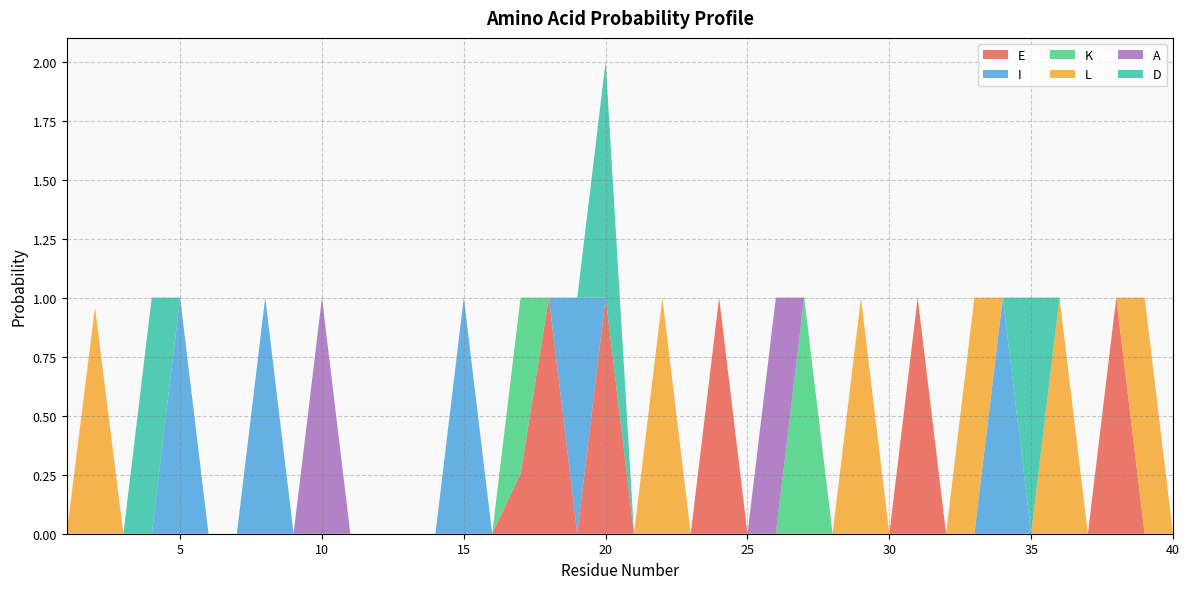

Reading right to left, transcribe all the data shown in this chart.

E: 40=0.0	39=0.0	38=1.0	37=0.0	36=0.0	35=0.0	34=0.0	33=0.0	32=0.0	31=1.0	30=0.0	29=0.0	28=0.0	27=0.0	26=0.0	25=0.0	24=1.0	23=0.0	22=0.0	21=0.0	20=1.0	19=0.0	18=1.0	17=0.3	16=0.0	15=0.0	14=0.0	13=0.0	12=0.0	11=0.0	10=0.0	9=0.0	8=0.0	7=0.0	6=0.0	5=0.0	4=0.0	3=0.0	2=0.0	1=0.0
I: 40=0.0	39=0.0	38=0.0	37=0.0	36=0.0	35=0.0	34=1.0	33=0.0	32=0.0	31=0.0	30=0.0	29=0.0	28=0.0	27=0.0	26=0.0	25=0.0	24=0.0	23=0.0	22=0.0	21=0.0	20=0.0	19=1.0	18=0.0	17=0.0	16=0.0	15=1.0	14=0.0	13=0.0	12=0.0	11=0.0	10=0.0	9=0.0	8=1.0	7=0.0	6=0.0	5=1.0	4=0.0	3=0.0	2=0.0	1=0.0
K: 40=0.0	39=0.0	38=0.0	37=0.0	36=0.0	35=0.0	34=0.0	33=0.0	32=0.0	31=0.0	30=0.0	29=0.0	28=0.0	27=1.0	26=0.0	25=0.0	24=0.0	23=0.0	22=0.0	21=0.0	20=0.0	19=0.0	18=0.0	17=0.7	16=0.0	15=0.0	14=0.0	13=0.0	12=0.0	11=0.0	10=0.0	9=0.0	8=0.0	7=0.0	6=0.0	5=0.0	4=0.0	3=0.0	2=0.0	1=0.0
L: 40=0.0	39=1.0	38=0.0	37=0.0	36=1.0	35=0.0	34=0.0	33=1.0	32=0.0	31=0.0	30=0.0	29=1.0	28=0.0	27=0.0	26=0.0	25=0.0	24=0.0	23=0.0	22=1.0	21=0.0	20=0.0	19=0.0	18=0.0	17=0.0	16=0.0	15=0.0	14=0.0	13=0.0	12=0.0	11=0.0	10=0.0	9=0.0	8=0.0	7=0.0	6=0.0	5=0.0	4=0.0	3=0.0	2=1.0	1=0.0
A: 40=0.0	39=0.0	38=0.0	37=0.0	36=0.0	35=0.0	34=0.0	33=0.0	32=0.0	31=0.0	30=0.0	29=0.0	28=0.0	27=0.0	26=1.0	25=0.0	24=0.0	23=0.0	22=0.0	21=0.0	20=0.0	19=0.0	18=0.0	17=0.0	16=0.0	15=0.0	14=0.0	13=0.0	12=0.0	11=0.0	10=1.0	9=0.0	8=0.0	7=0.0	6=0.0	5=0.0	4=0.0	3=0.0	2=0.0	1=0.0
D: 40=0.0	39=0.0	38=0.0	37=0.0	36=0.0	35=1.0	34=0.0	33=0.0	32=0.0	31=0.0	30=0.0	29=0.0	28=0.0	27=0.0	26=0.0	25=0.0	24=0.0	23=0.0	22=0.0	21=0.0	20=1.0	19=0.0	18=0.0	17=0.0	16=0.0	15=0.0	14=0.0	13=0.0	12=0.0	11=0.0	10=0.0	9=0.0	8=0.0	7=0.0	6=0.0	5=0.0	4=1.0	3=0.0	2=0.0	1=0.0